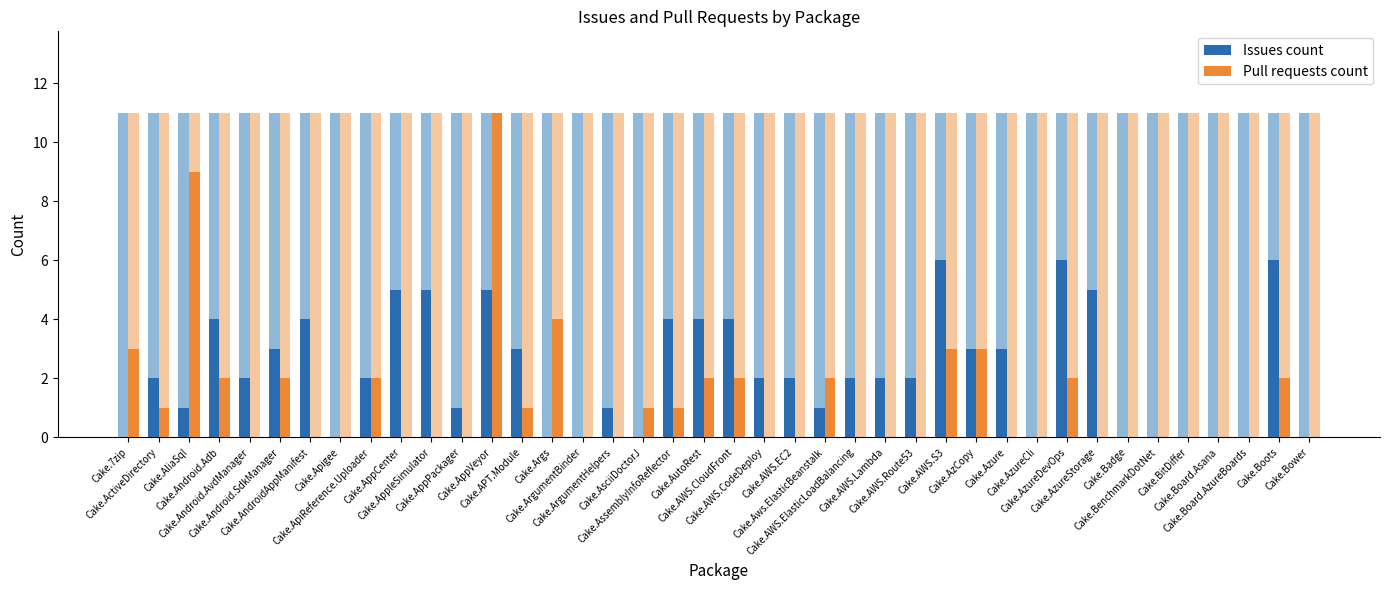

True or false: Issues count has a value of 6 at Cake.Android.Adb.

False